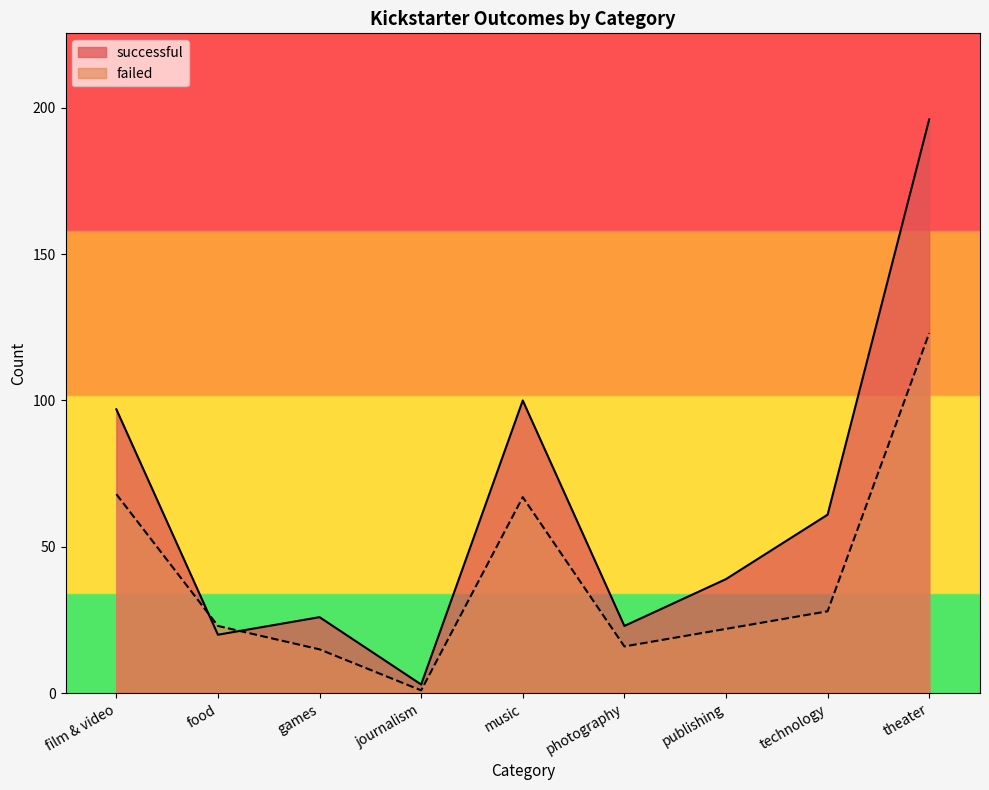

What is the label of the 5th point from the right?

music